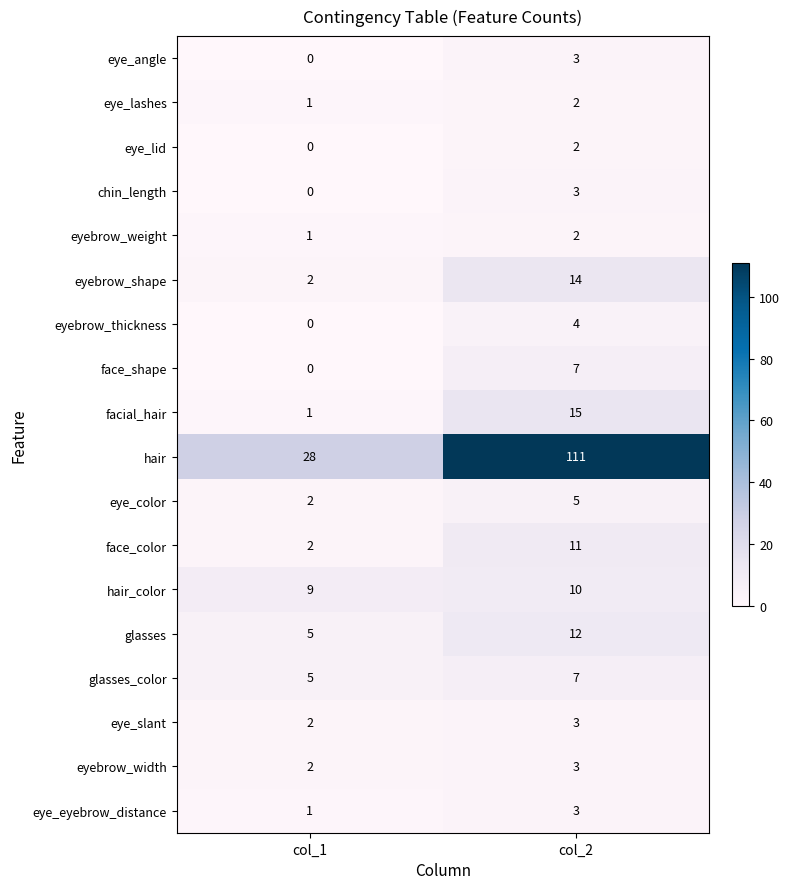

How many categories are shown in the chart?

2